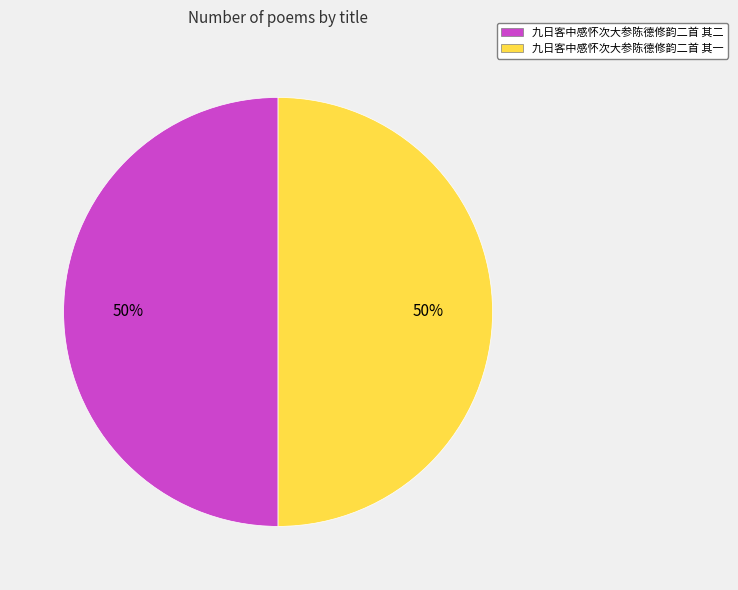

Do 九日客中感怀次大参陈德修韵二首 其一 and 九日客中感怀次大参陈德修韵二首 其二 together represent more than half of the pie?

Yes